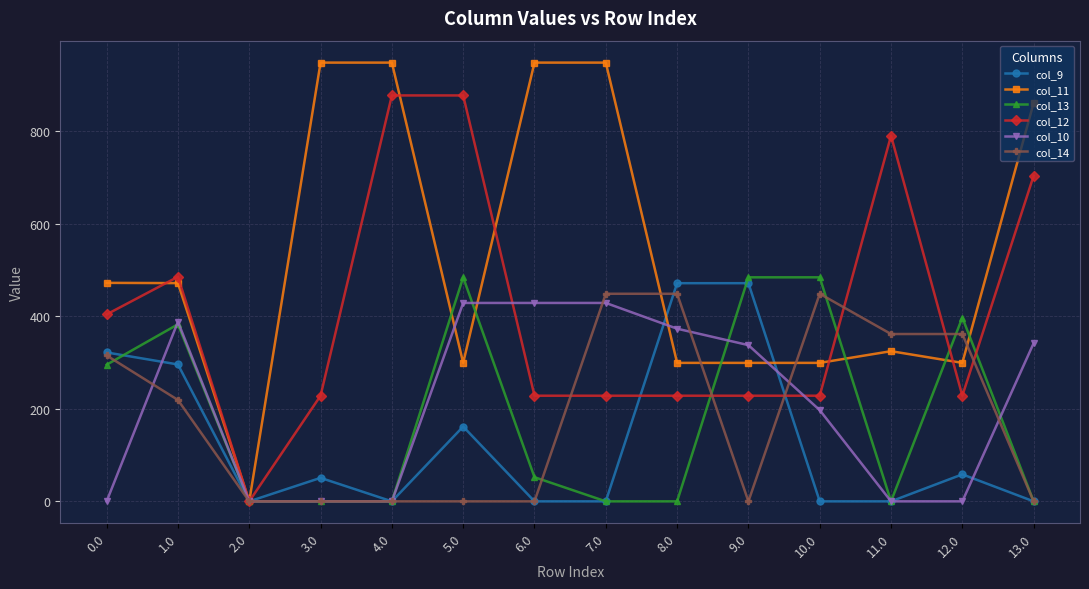

Does the chart have visible grid lines?

Yes